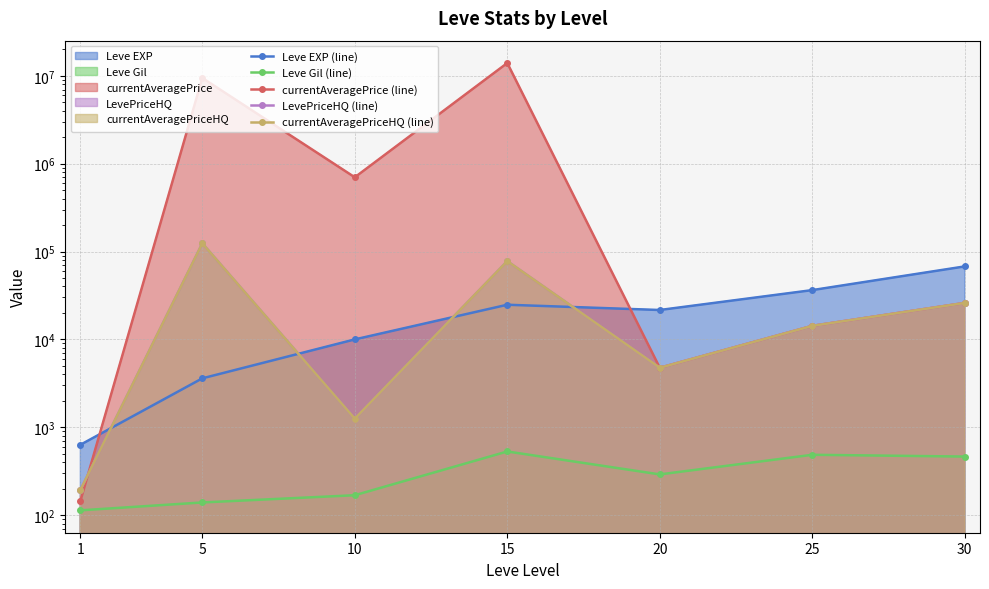

At which category does Leve EXP (line) reach its first local peak?

15